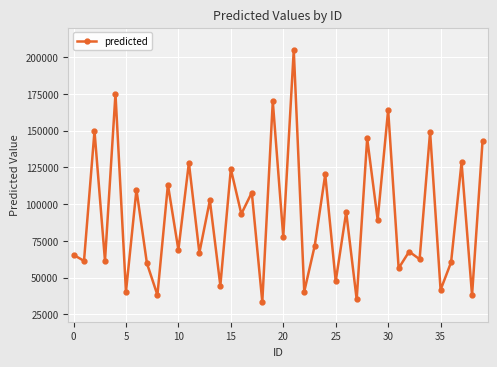

What is the maximum value shown in the chart?

204709.5